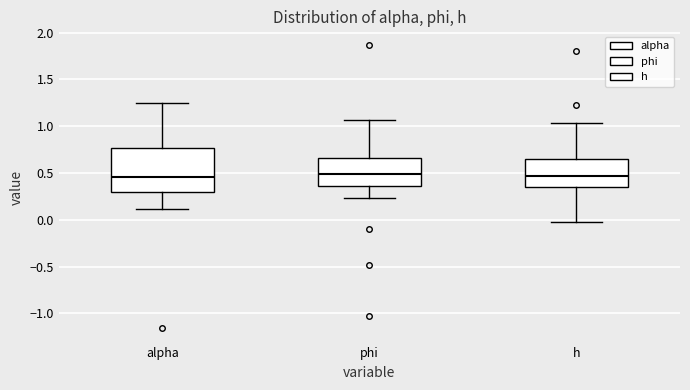

Reading left to right, transcribe this box plot: for each box, give where its median line is, the range the box spans, and where its two whiskers end, as read against the y-axis. The values are not printed on the chart, so give them approximately, as read against the axis.

alpha: median 0.45, box 0.30 to 0.75, whiskers 0.10 to 1.25
phi: median 0.50, box 0.35 to 0.65, whiskers 0.25 to 1.05
h: median 0.45, box 0.35 to 0.65, whiskers 0.00 to 1.05